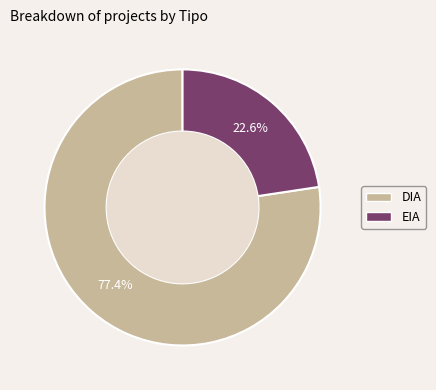

To the nearest percent, what is the combined percentage of DIA and EIA?

100%